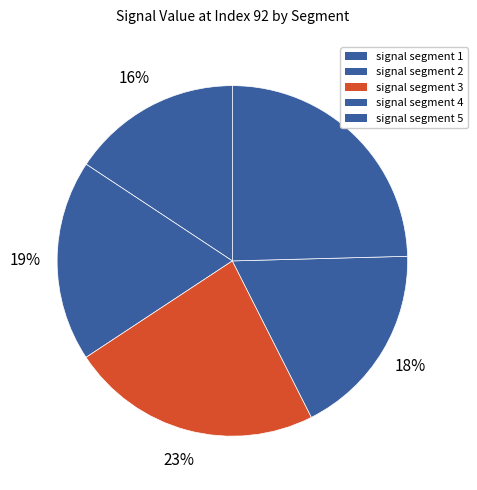

How many segments does this pie chart have?

5